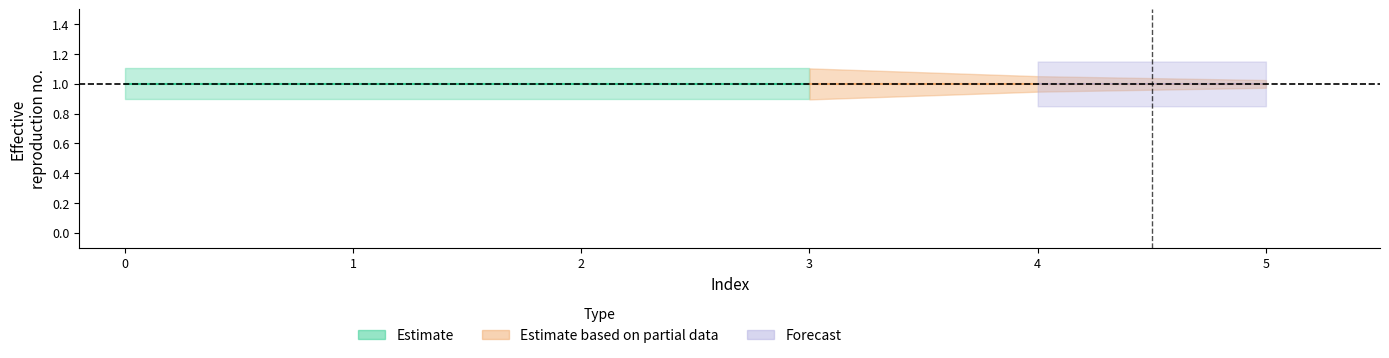

True or false: col_4 has more than 1 points higher than both neighbors.

False